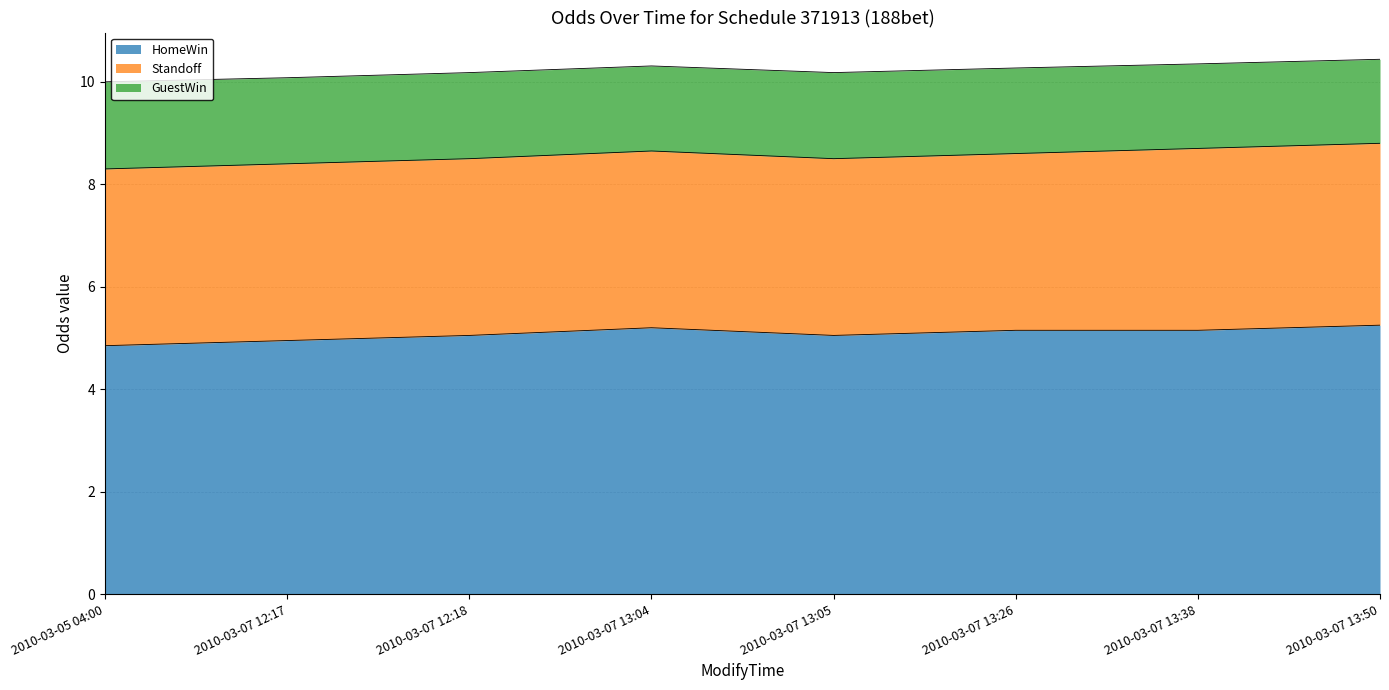

What is the sum of all Standoff values?

27.8